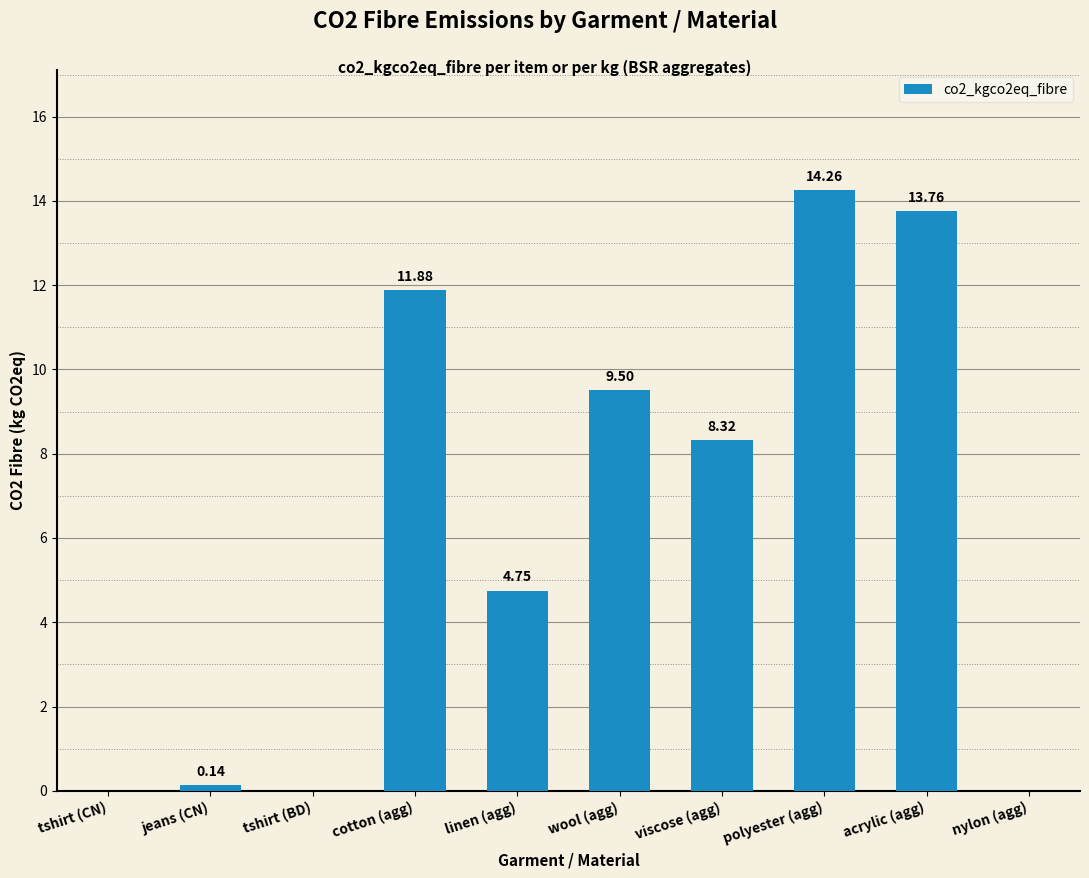

What is the greatest value displayed?

14.3